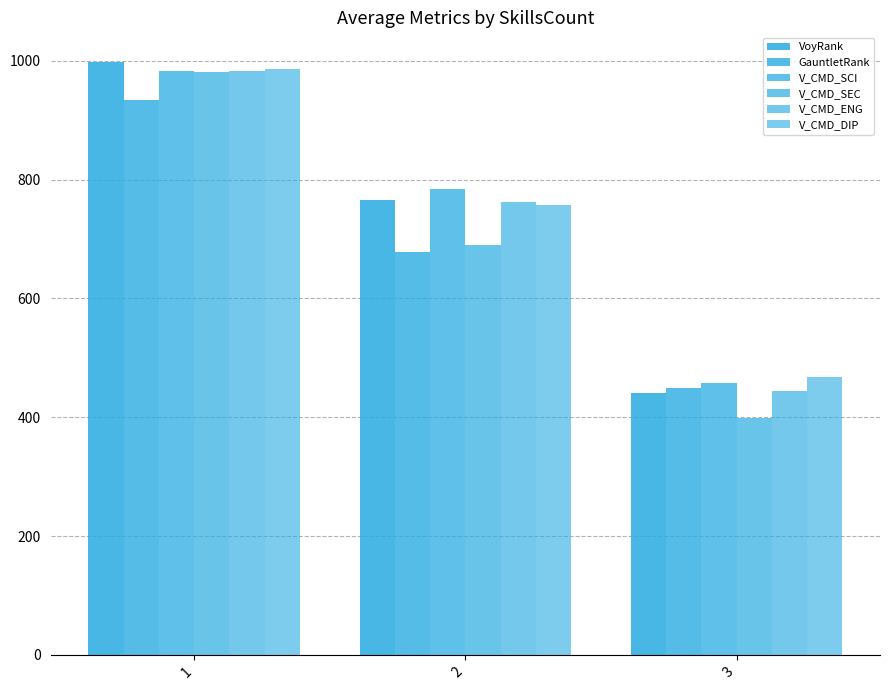

Does the chart contain stacked bars?

No